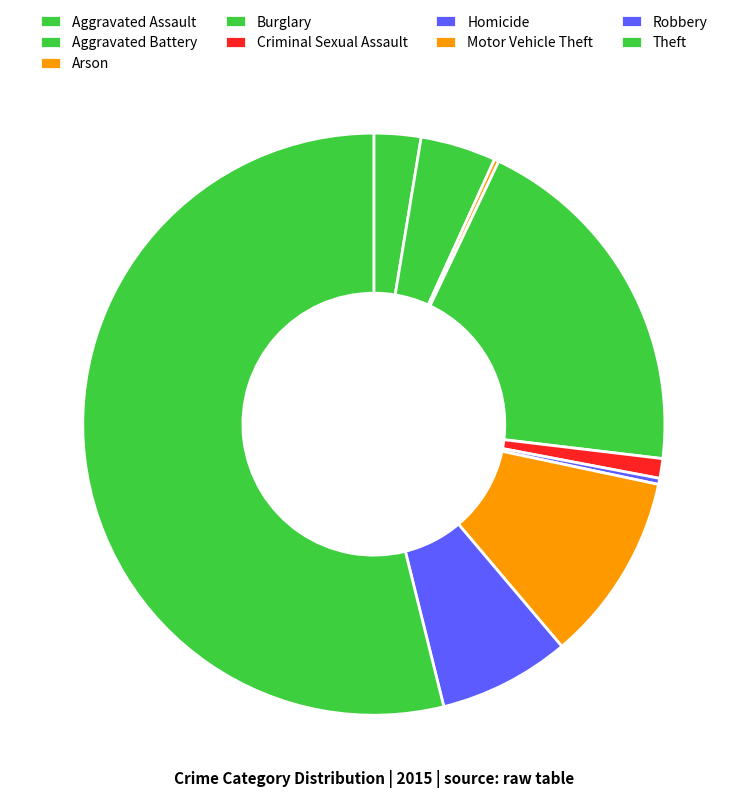

Which category has the biggest portion of the pie?

Theft